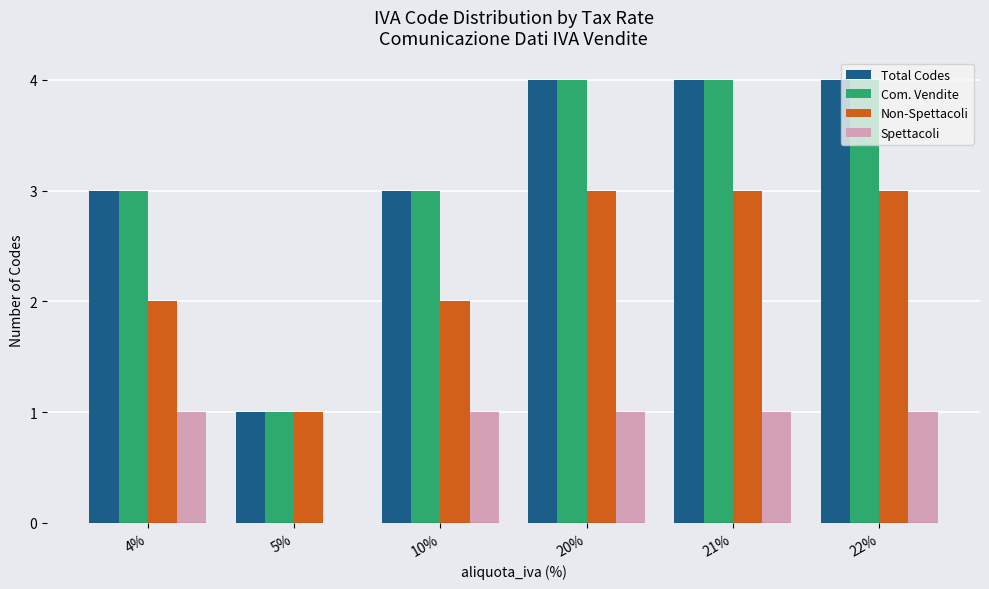

Reading left to right, transcribe all the data shown in this chart.

Total Codes: 3	1	3	4	4	4
Com. Vendite: 3	1	3	4	4	4
Non-Spettacoli: 2	1	2	3	3	3
Spettacoli: 1	0	1	1	1	1